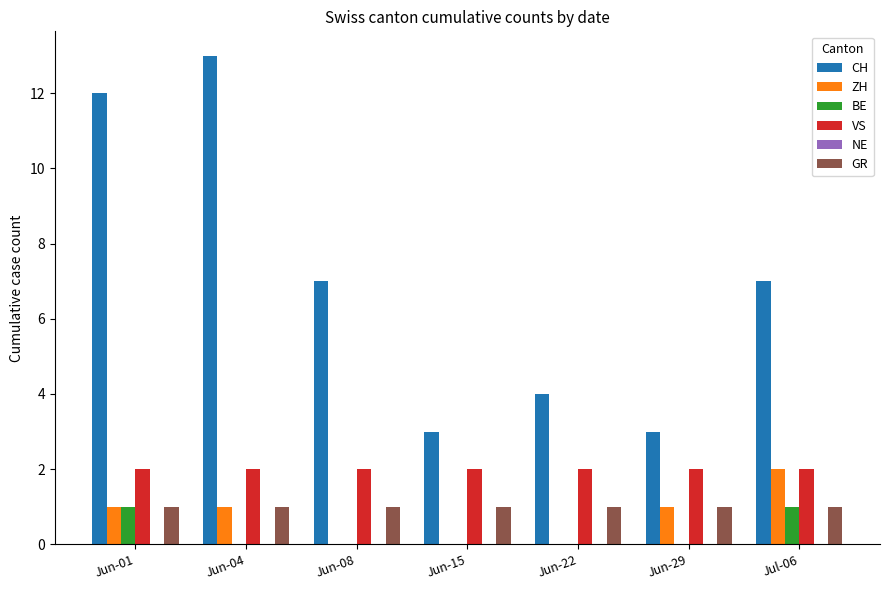

Which series has the largest total across all categories?

CH